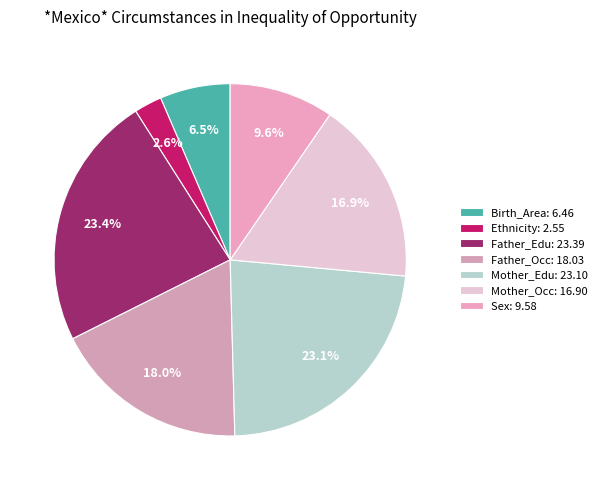

Does any single category account for the majority?

No